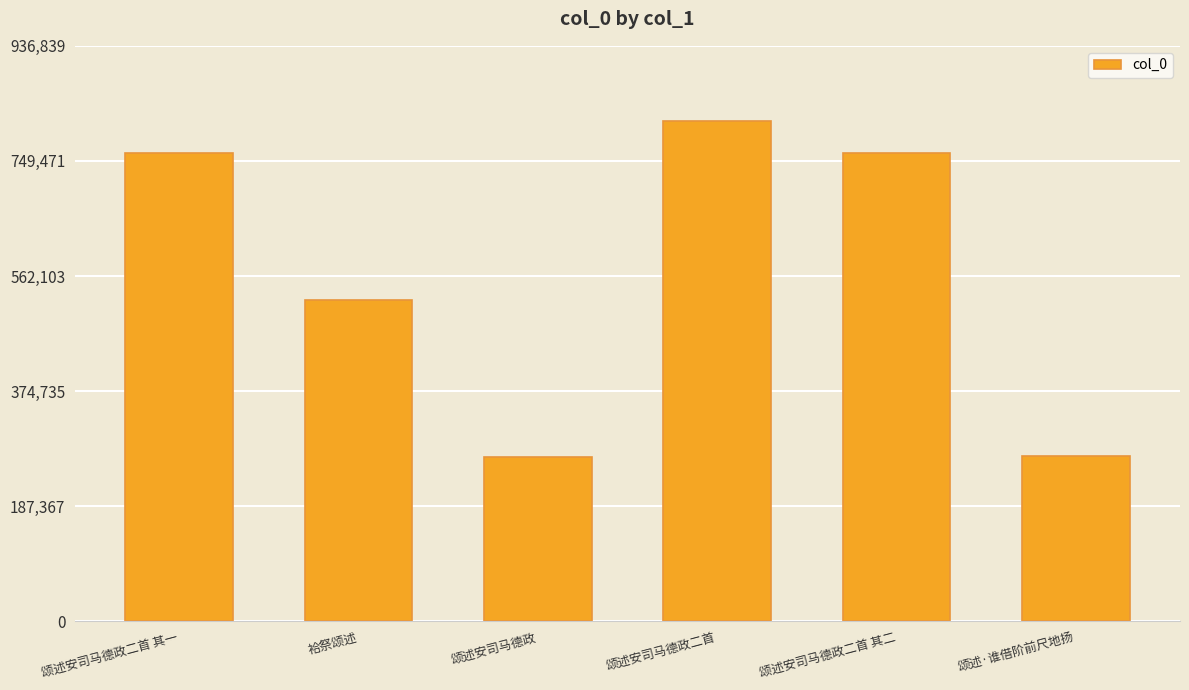

Are the bars grouped side by side (vs. stacked)?

No